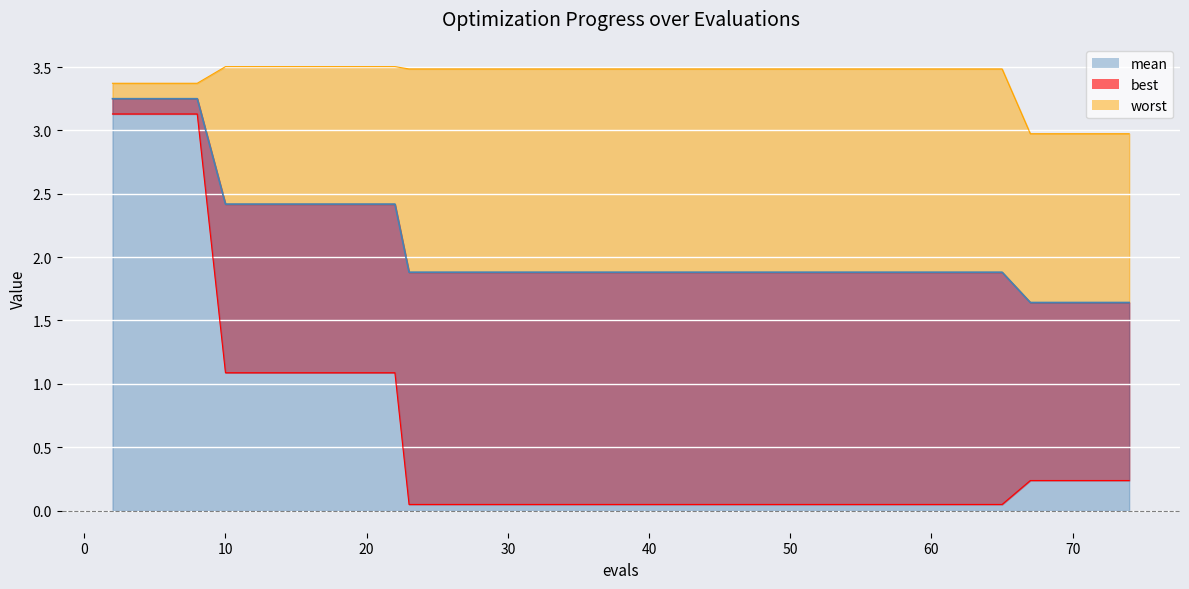

Rank the series by their maximum value, from lowest to highest.

best, mean, worst